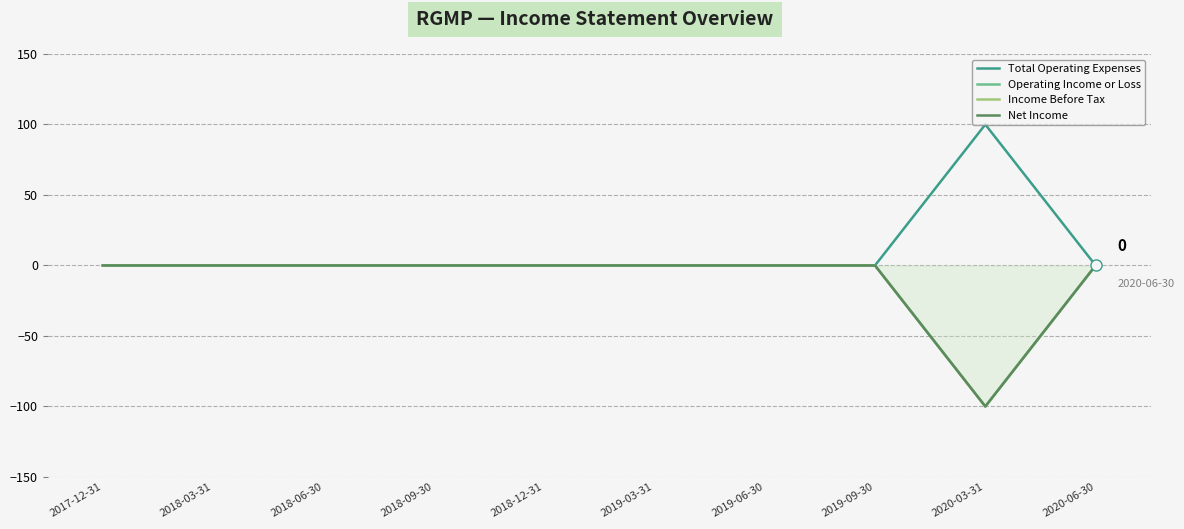

What is the difference between the maximum and minimum values in the Total Operating Expenses series?

100